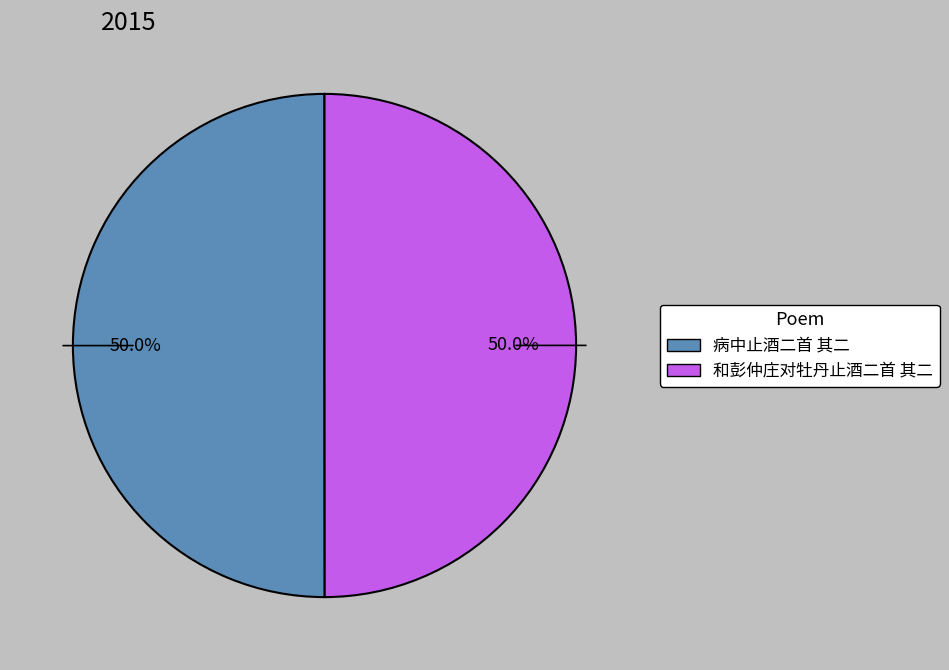

Approximately how many times larger is the value at 和彭仲庄对牡丹止酒二首 其二 compared to 病中止酒二首 其二?

1.0